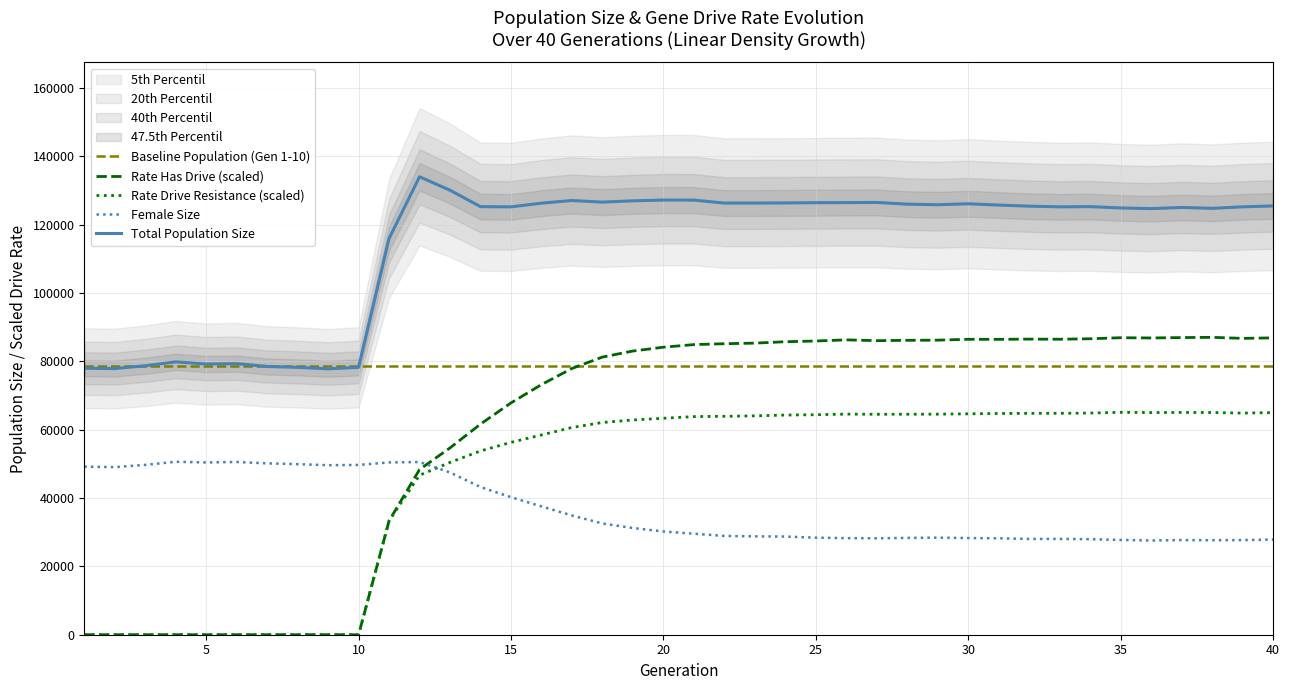

Where does the rate_dr series first go above 63824?

21